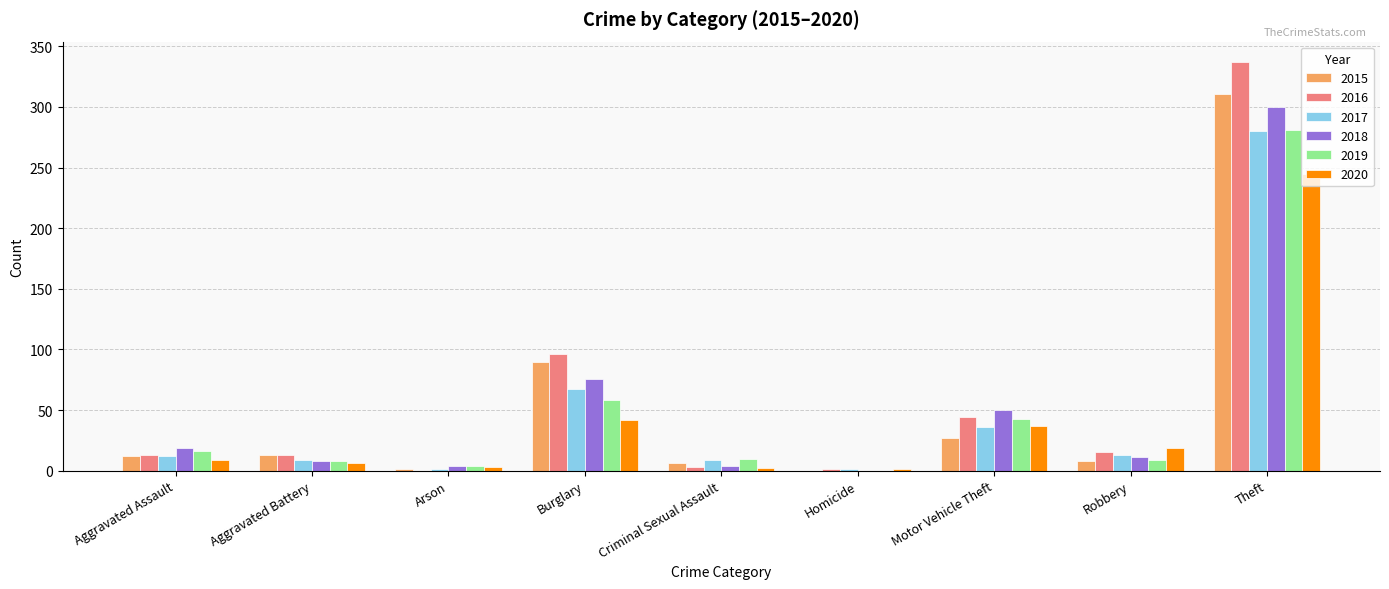

What are all the series names shown in the legend?

2015, 2016, 2017, 2018, 2019, 2020